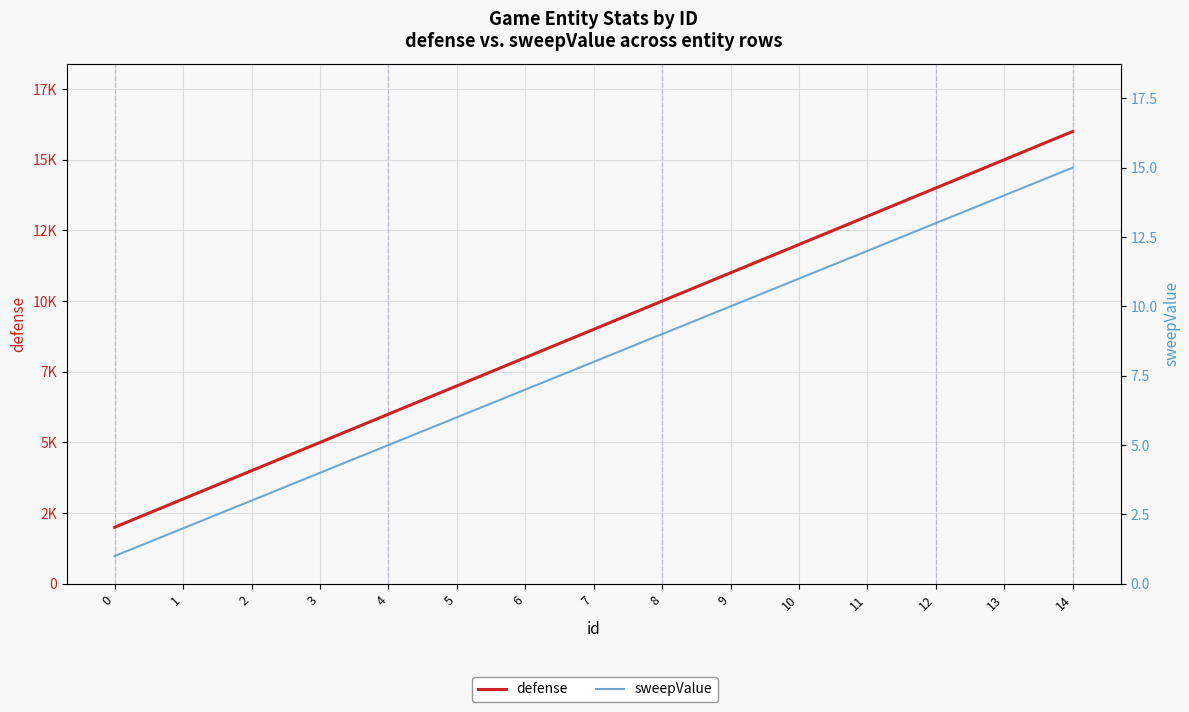

Does the chart display data point markers on the line(s)?

No